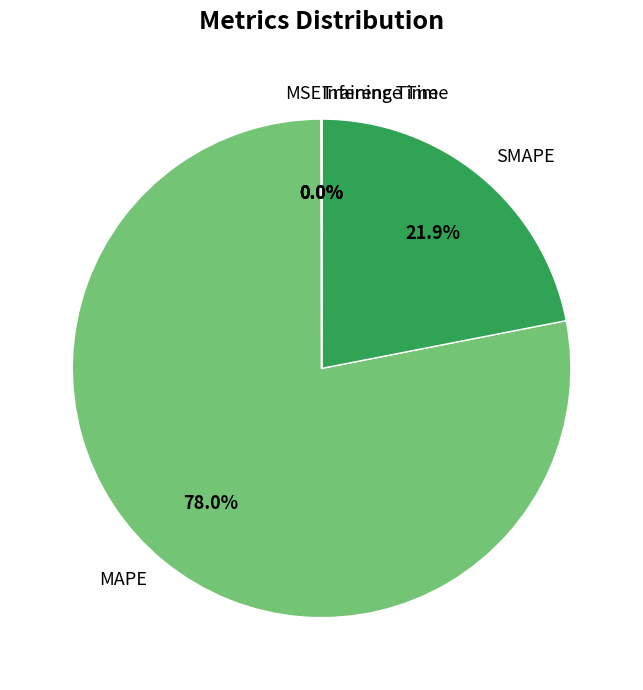

The SMAPE slice represents 22% of the pie. True or false?

True